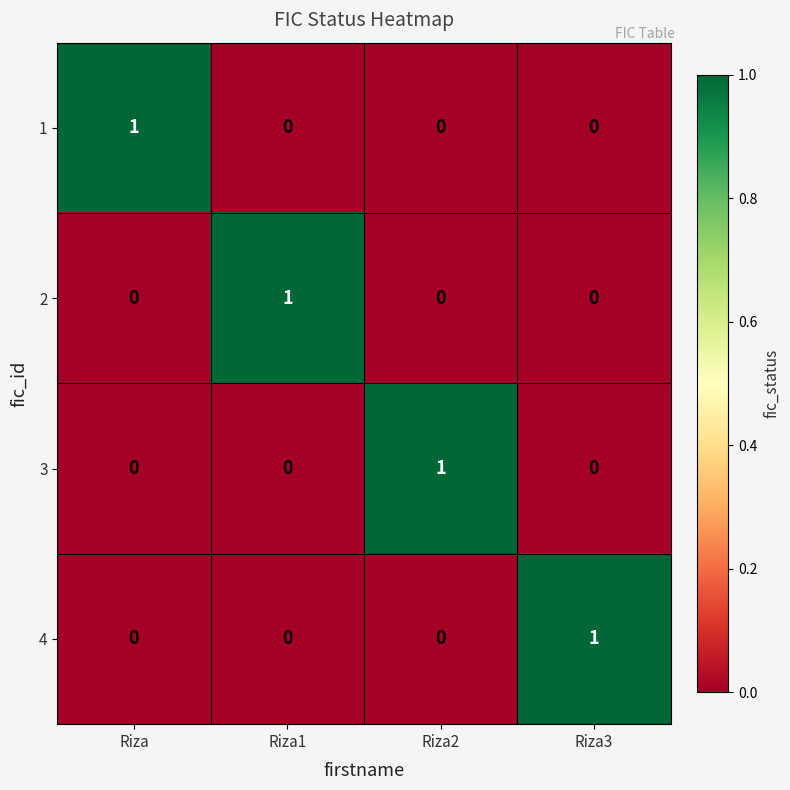

True or false: 4 has a value of 1 at Riza3.

True